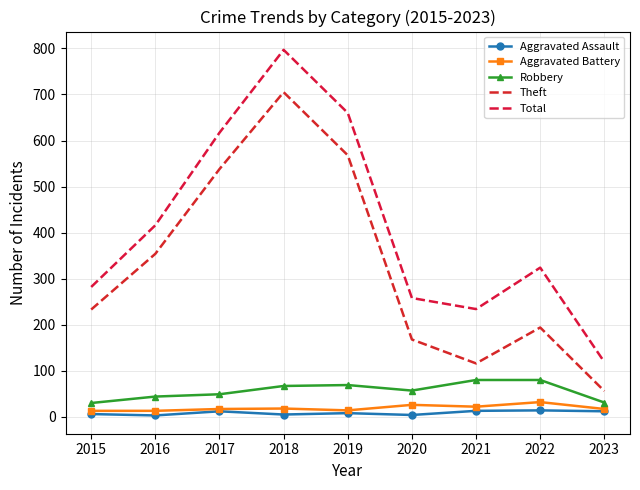

At which category is the sum across all series the highest?

2018